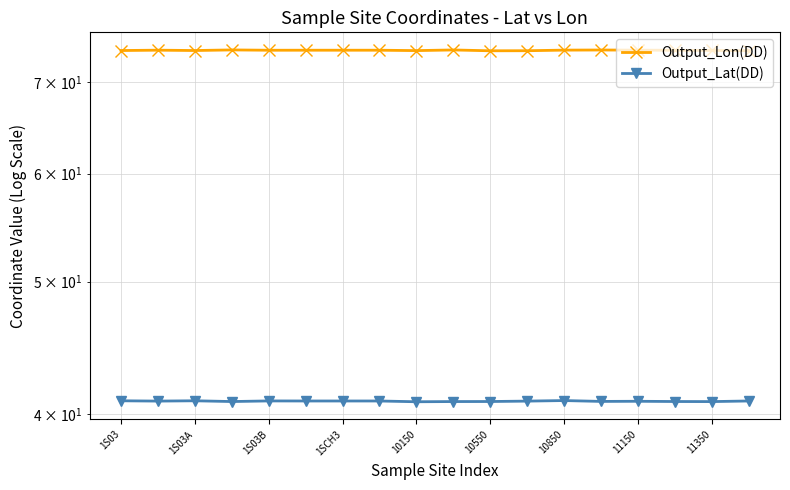

What are all the series names shown in the legend?

Output_Lon(DD), Output_Lat(DD)